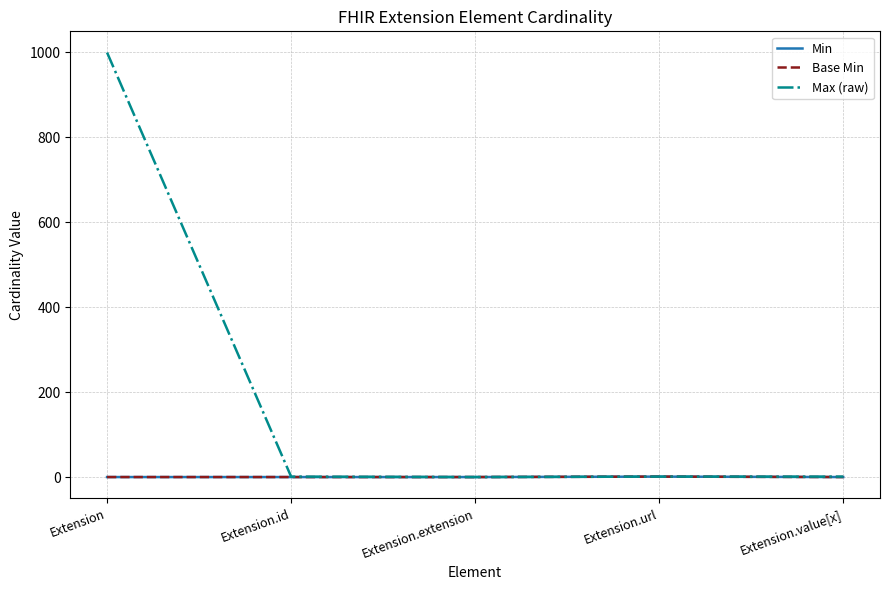

Reading right to left, list all the values displayed in this chart.

Min: Extension.value[x]=0	Extension.url=1	Extension.extension=0	Extension.id=0	Extension=0
Base Min: Extension.value[x]=0	Extension.url=1	Extension.extension=0	Extension.id=0	Extension=0
Max (raw): Extension.value[x]=1	Extension.url=1	Extension.extension=0	Extension.id=1	Extension=999